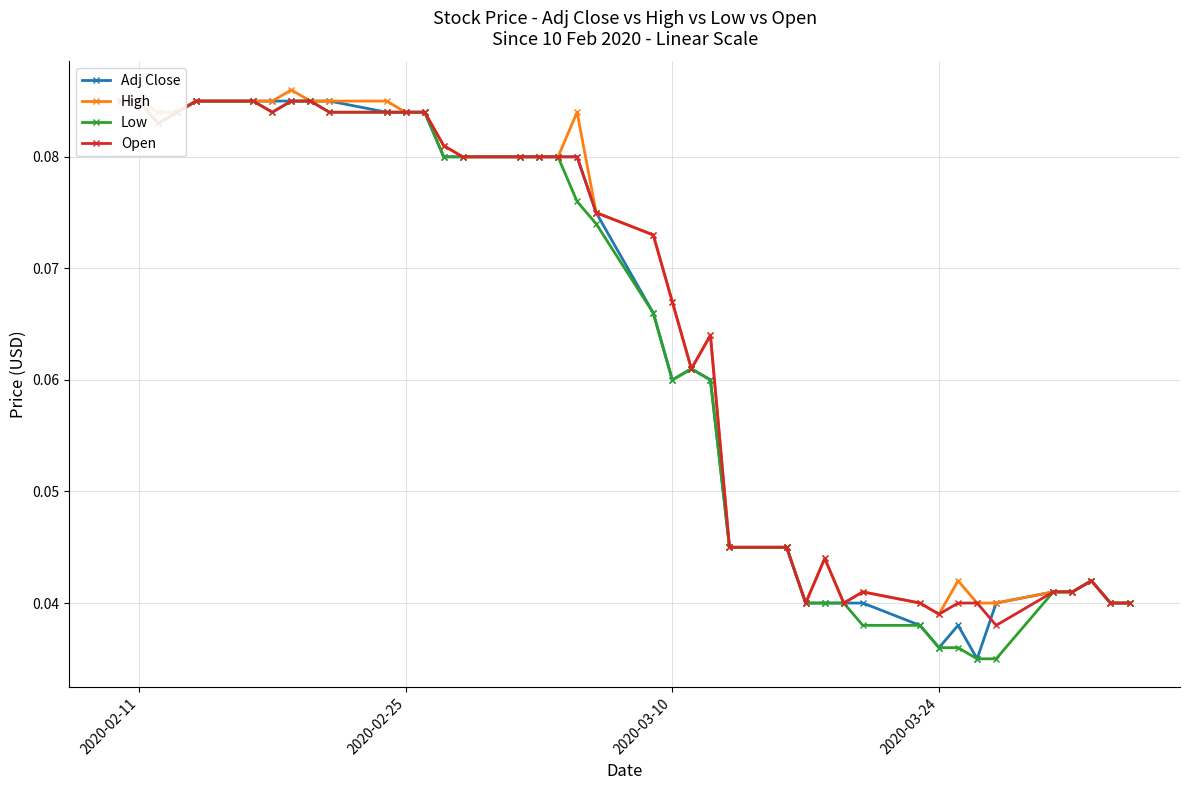

Count the Open values in the range 0 to 1.

40